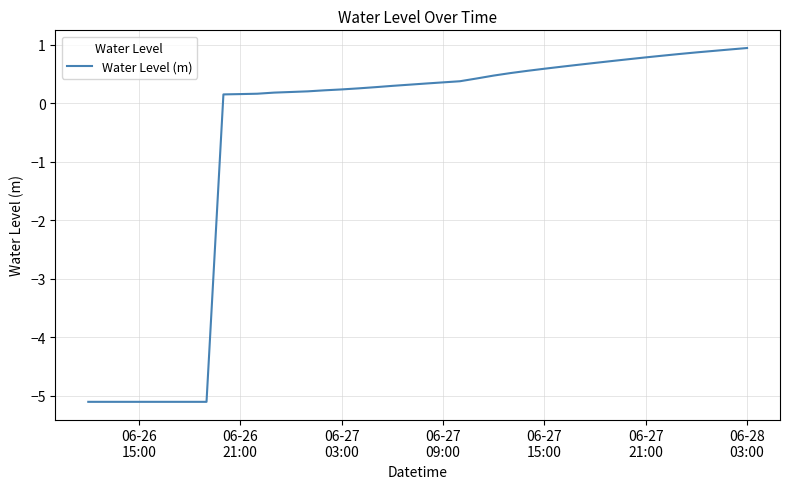

How many distinct data groups are displayed?

1